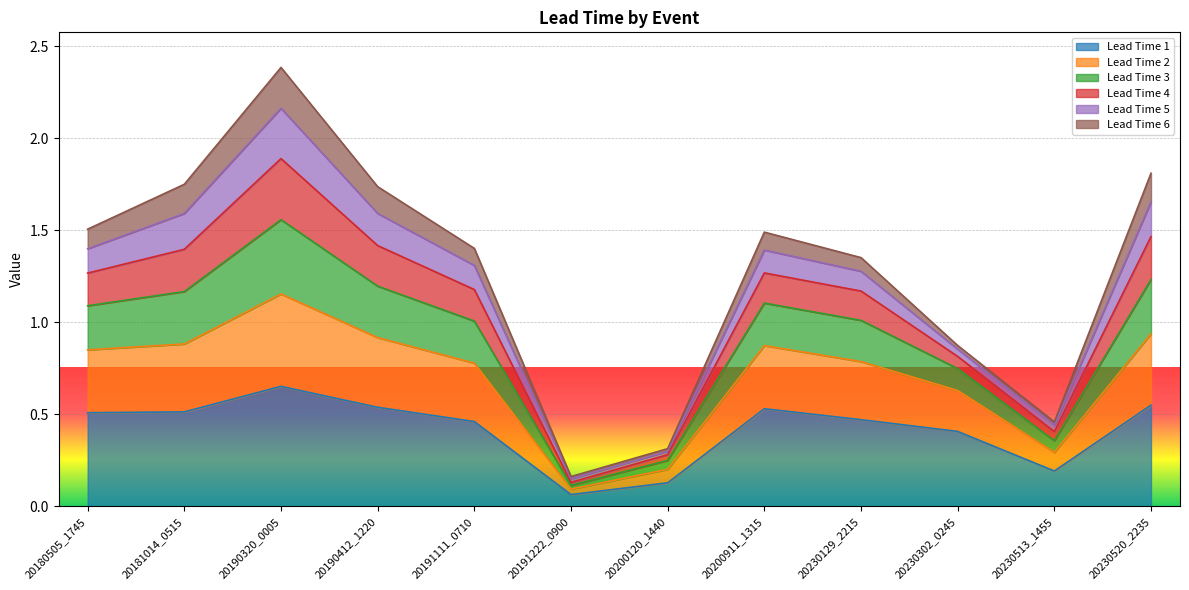

At which label does Lead Time 1 reach its peak?

20190320_0005